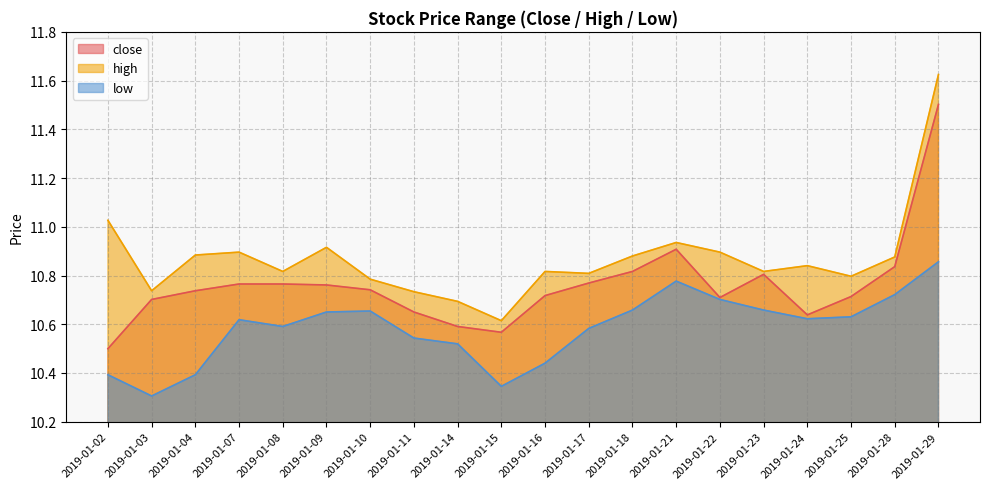

What are all the series names shown in the legend?

close, high, low